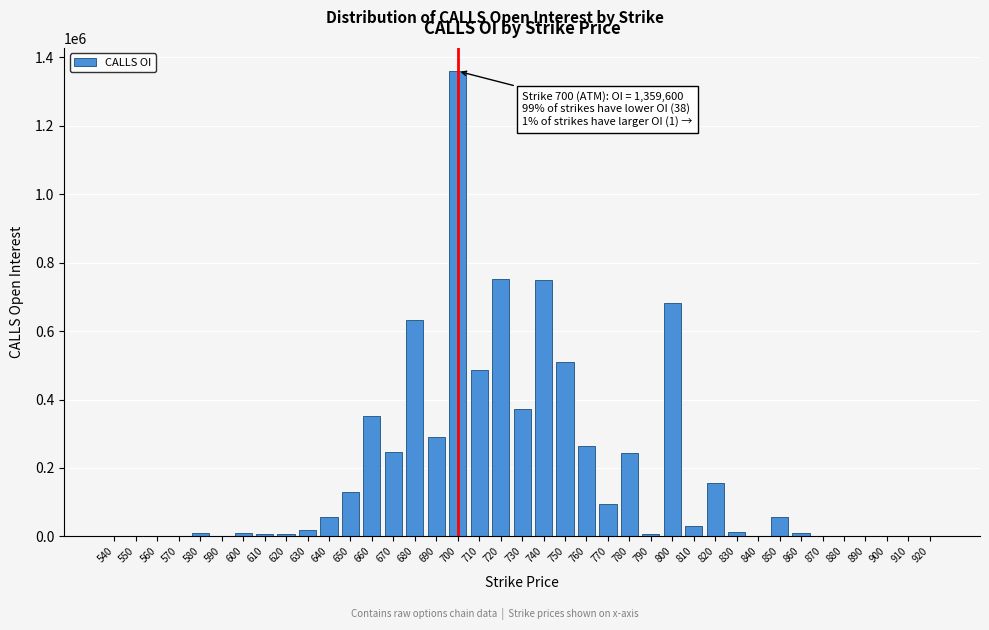

What is the sum of all values?

7556400